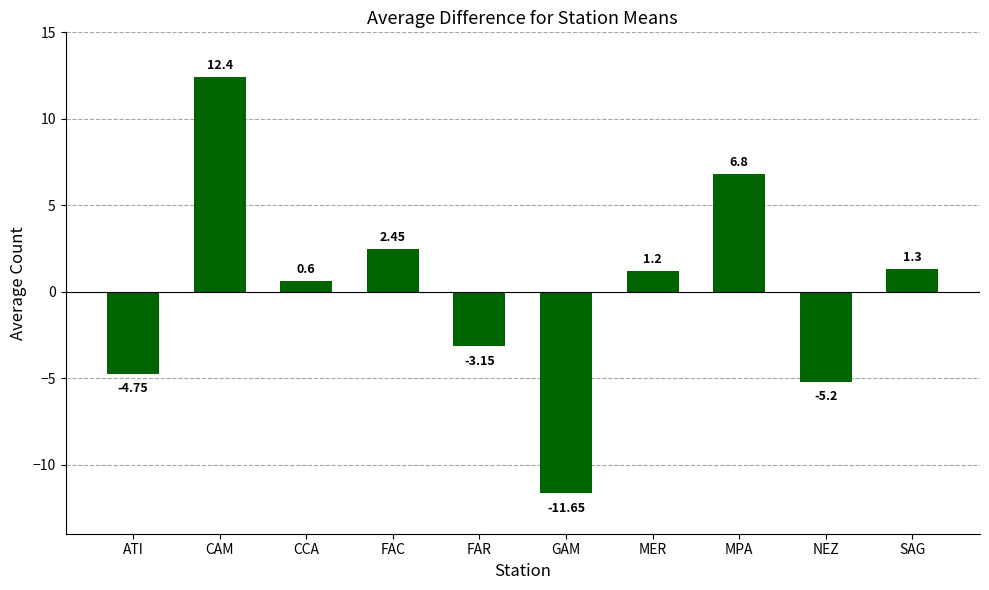

List the labels in order of value, largest first.

CAM, MPA, FAC, SAG, MER, CCA, FAR, ATI, NEZ, GAM